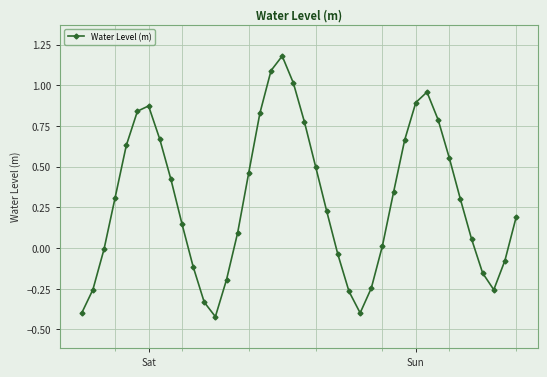

True or false: there are more than 1 points higher than both neighbors.

True